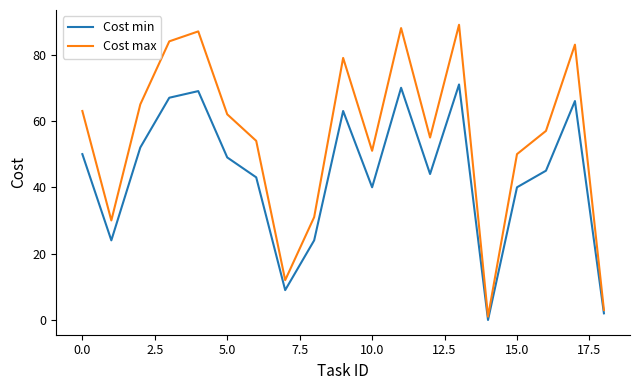

What is the maximum value for Cost max?

89